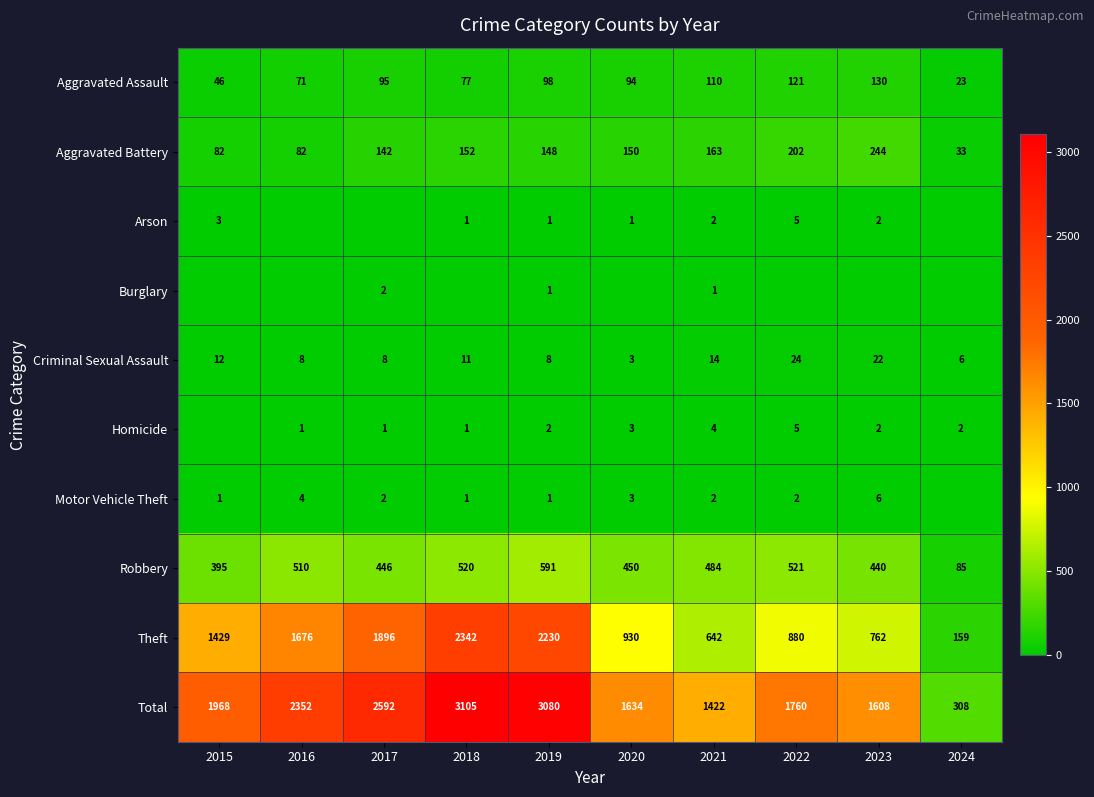

At which category is the sum across all series the highest?

2018